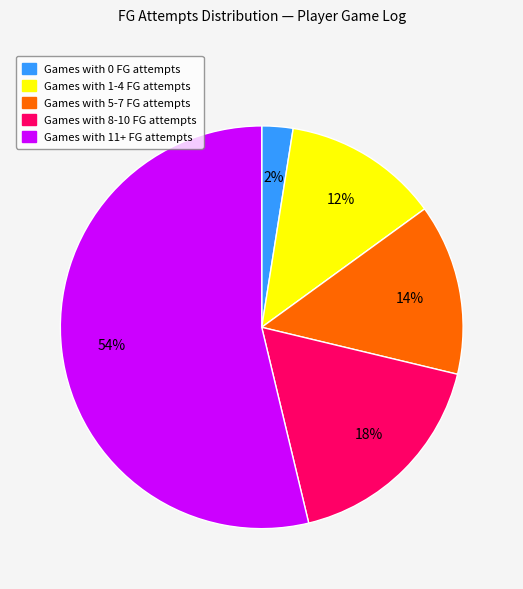

Is there any slice that represents more than half of the pie?

Yes